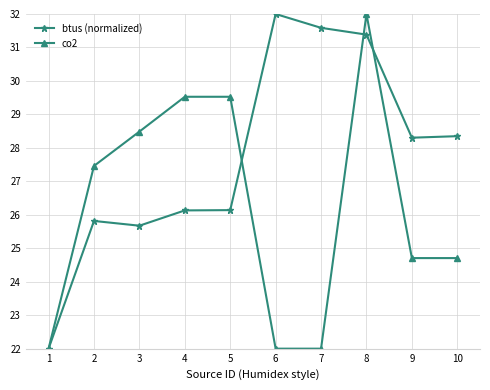

Read the btus (normalized) value at 5.

26.1